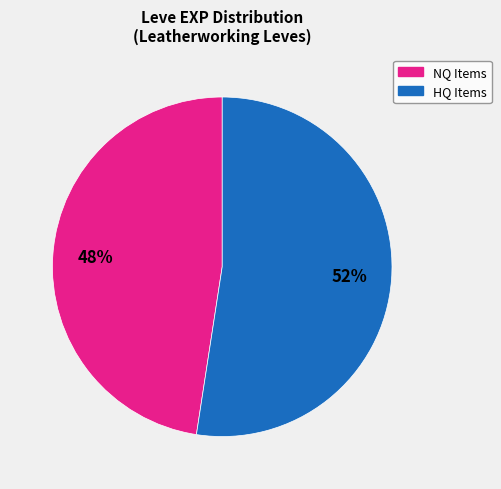

Is there any slice that represents more than half of the pie?

Yes